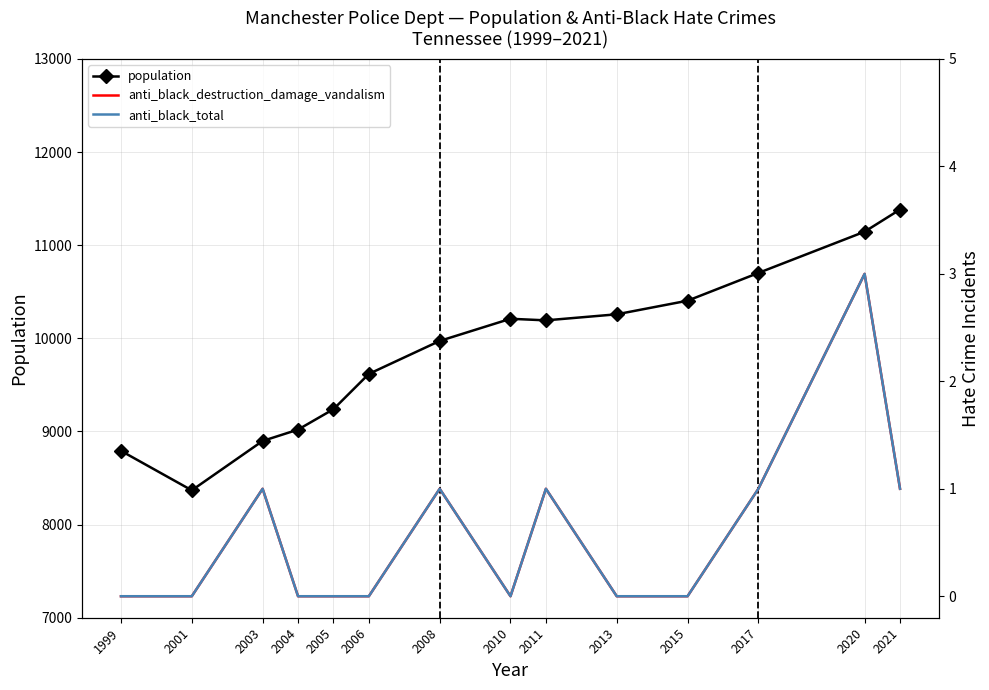

Which series has the largest total across all categories?

population